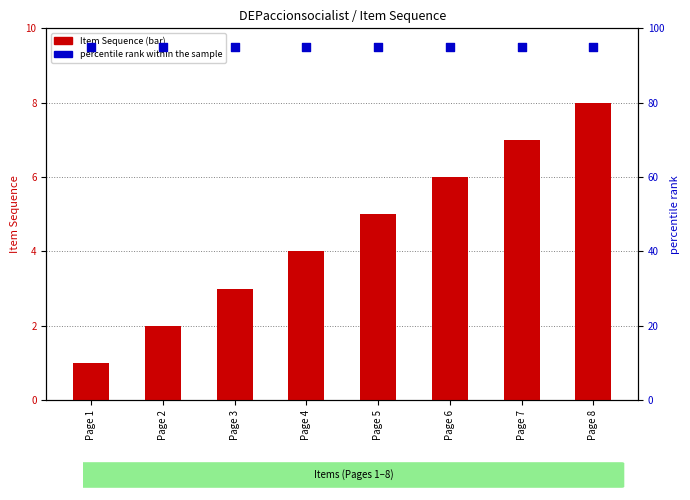

Which series has the largest total across all categories?

percentile rank within the sample